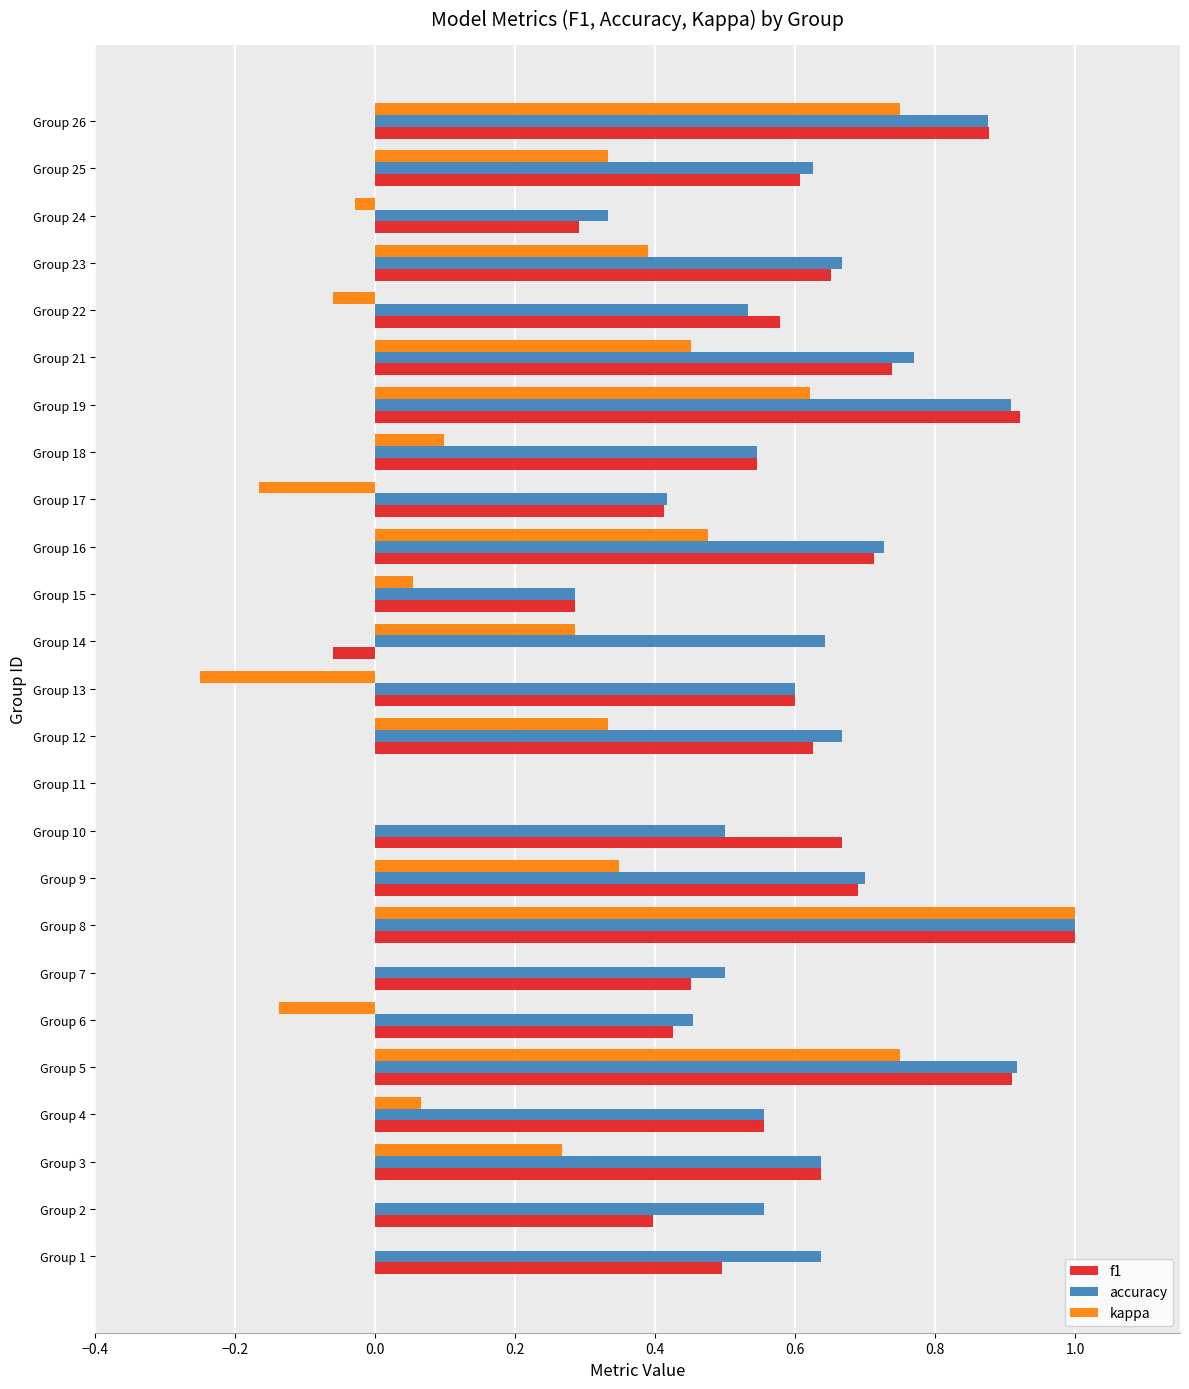

How many positive values does the accuracy series have?

24